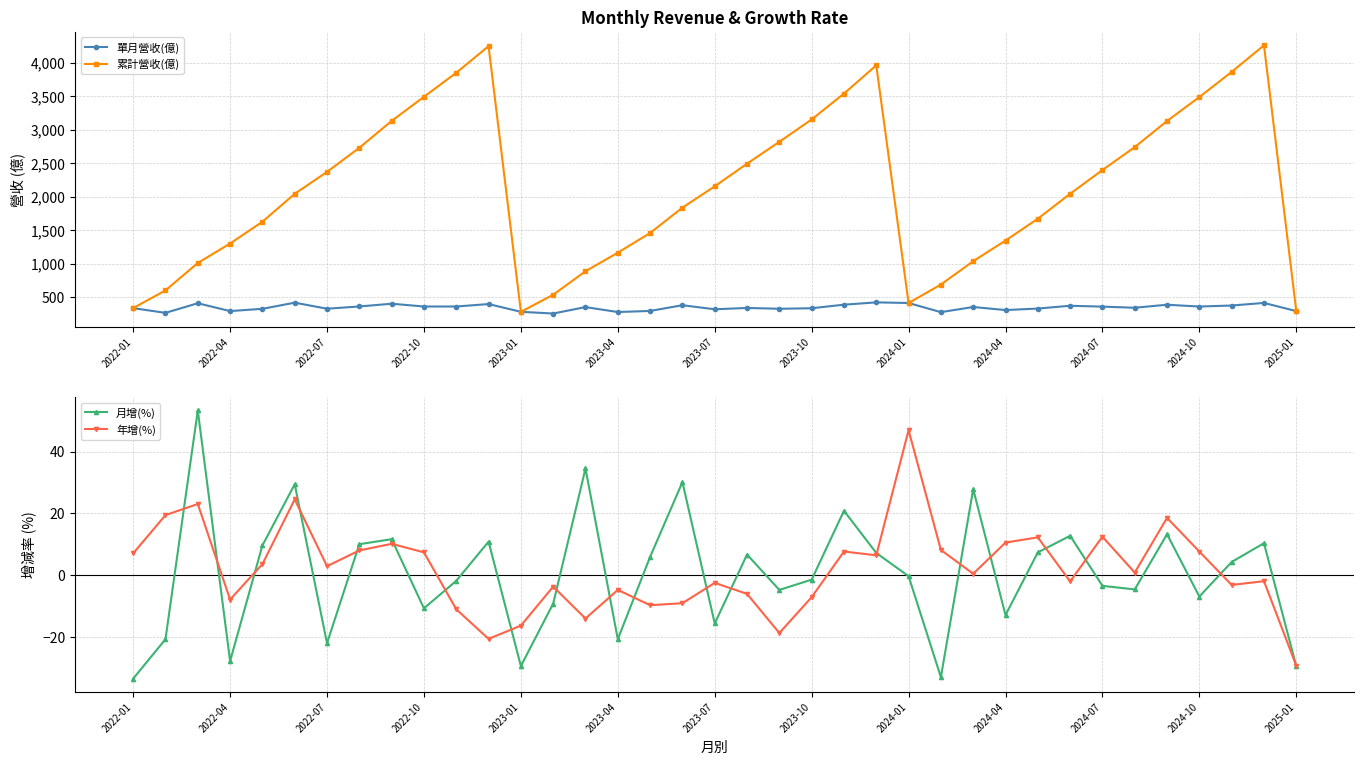

True or false: 單月營收(億) has more than 2 points higher than both neighbors.

True